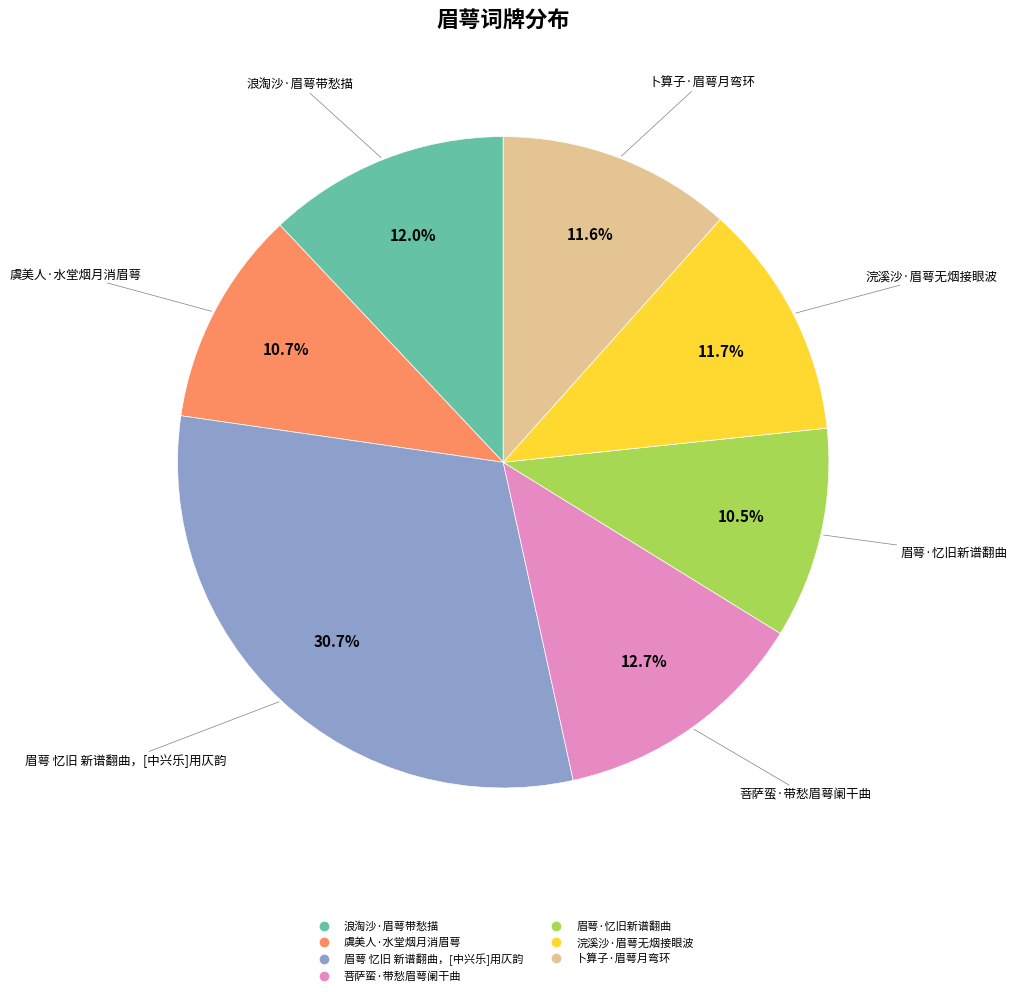

True or false: 眉萼 忆旧 新谱翻曲，[中兴乐]用仄韵 accounts for 31% of the total.

True